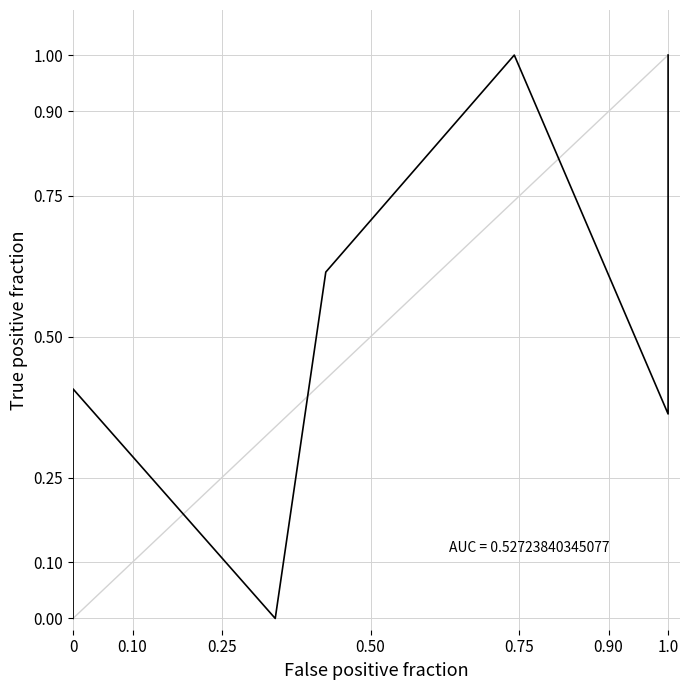

Which category has the highest value across all series?

1.0